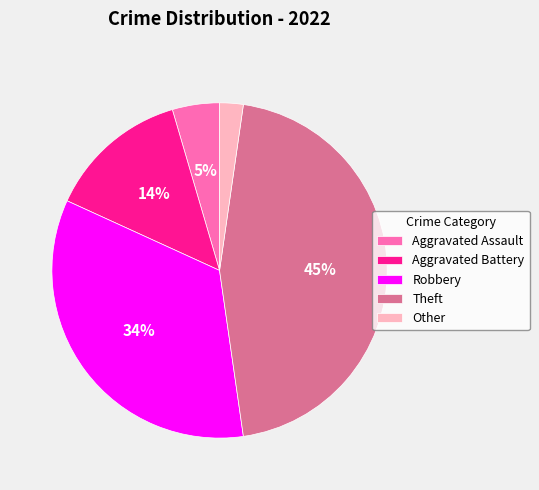

What is the smallest slice in the pie chart?

Other